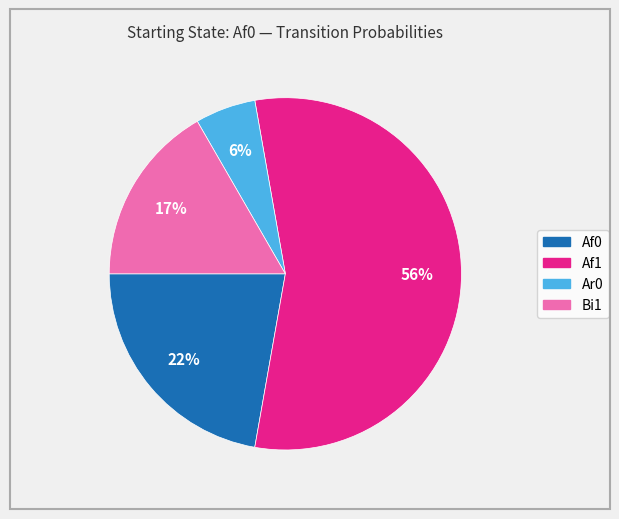

What percentage is the Ar0 slice, to the nearest percent?

6%